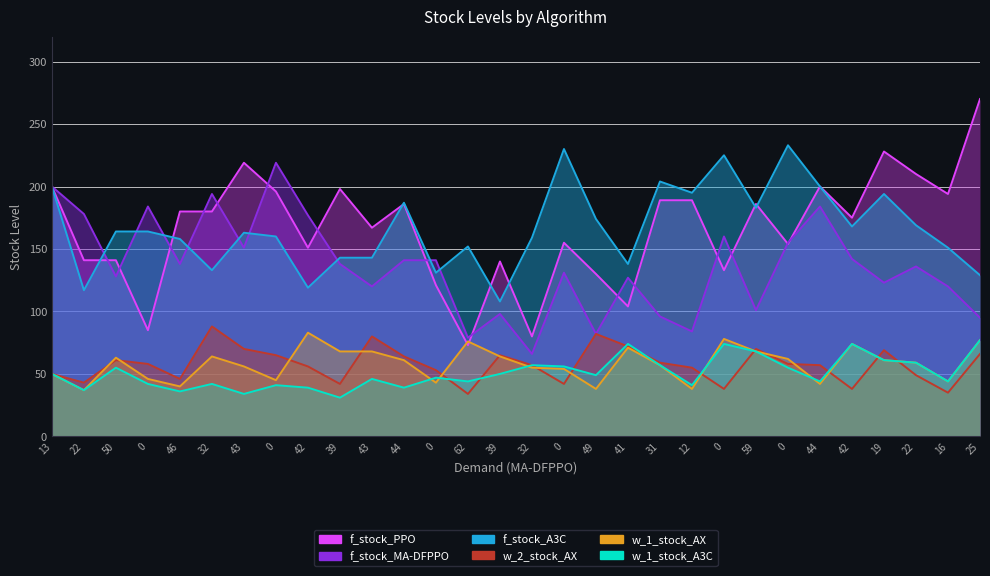

What is the difference between the f_stock_PPO values at 22 and 32?

130